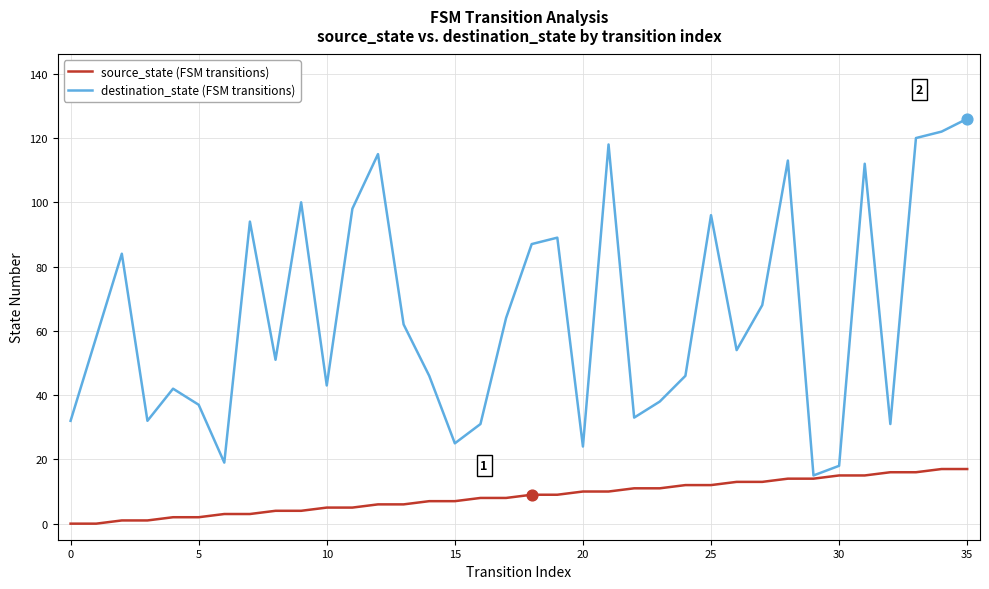

Which series has the largest total across all categories?

destination_state (FSM transitions)